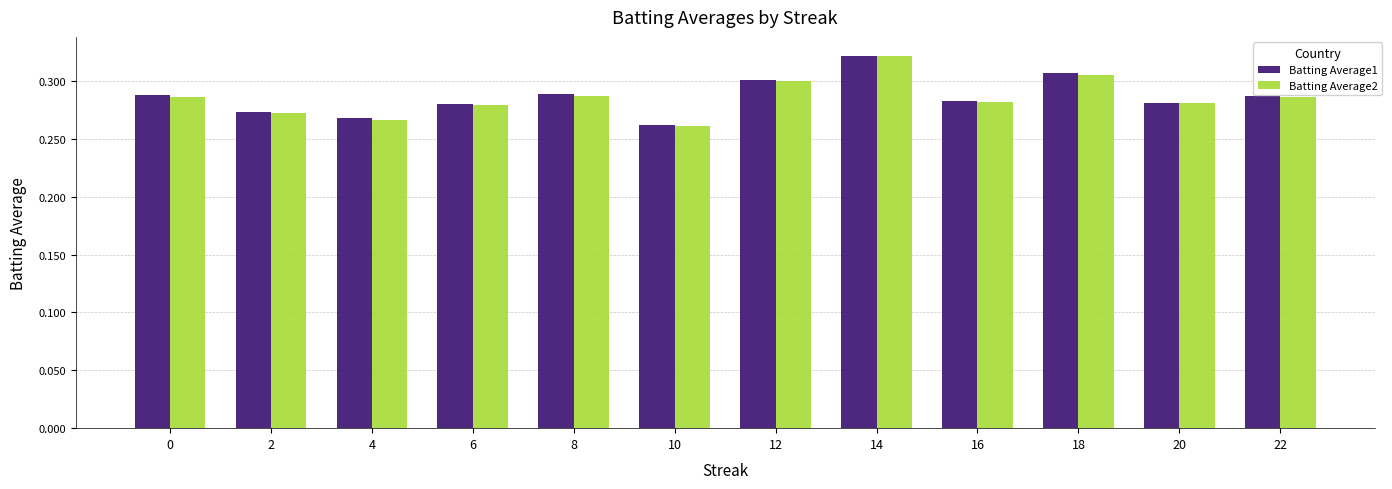

What is the difference between the maximum and second lowest values in the Batting Average1 series?

0.1